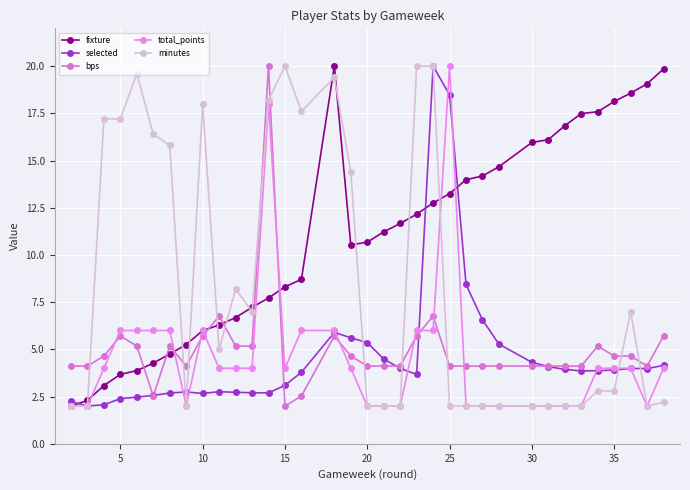

Reading left to right, list all the values displayed in this chart.

fixture: 2.0	2.3	3.1	3.7	3.9	4.3	4.8	5.3	6.0	6.3	6.7	7.2	7.7	8.3	8.7	20.0	10.5	10.7	11.2	11.7	12.2	12.8	13.2	14.0	14.2	14.7	16.0	16.1	16.8	17.5	17.6	18.1	18.6	19.1	19.9
selected: 2.2	2.0	2.1	2.4	2.5	2.6	2.7	2.7	2.7	2.8	2.7	2.7	2.7	3.1	3.8	5.9	5.6	5.4	4.5	4.0	3.7	20.0	18.5	8.4	6.6	5.3	4.3	4.1	3.9	3.9	3.9	3.9	4.0	4.0	4.1
bps: 4.1	4.1	4.6	5.7	5.2	2.5	5.2	4.1	5.7	6.8	5.2	5.2	20.0	2.0	2.5	5.7	4.6	4.1	4.1	4.1	5.7	6.8	4.1	4.1	4.1	4.1	4.1	4.1	4.1	4.1	5.2	4.6	4.6	4.1	5.7
total_points: 2.0	2.0	4.0	6.0	6.0	6.0	6.0	2.0	6.0	4.0	4.0	4.0	18.0	4.0	6.0	6.0	4.0	2.0	2.0	2.0	6.0	6.0	20.0	2.0	2.0	2.0	2.0	2.0	2.0	2.0	4.0	4.0	4.0	2.0	4.0
minutes: 2.0	2.0	17.2	17.2	19.6	16.4	15.8	2.0	18.0	5.0	8.2	7.0	18.2	20.0	17.6	19.4	14.4	2.0	2.0	2.0	20.0	20.0	2.0	2.0	2.0	2.0	2.0	2.0	2.0	2.0	2.8	2.8	7.0	2.0	2.2